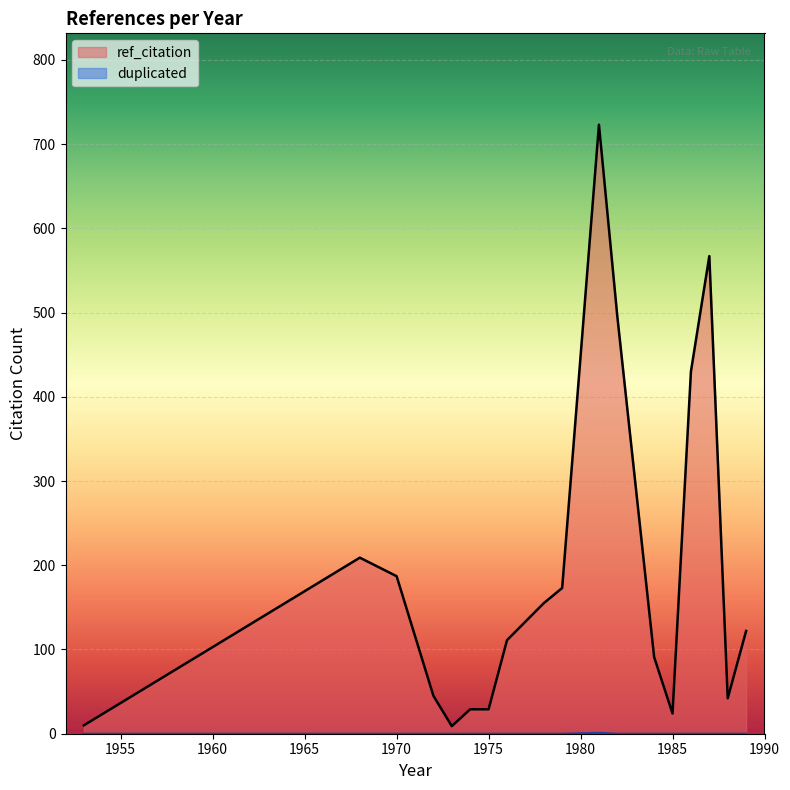

True or false: duplicated and ref_citation intersect in this chart.

False